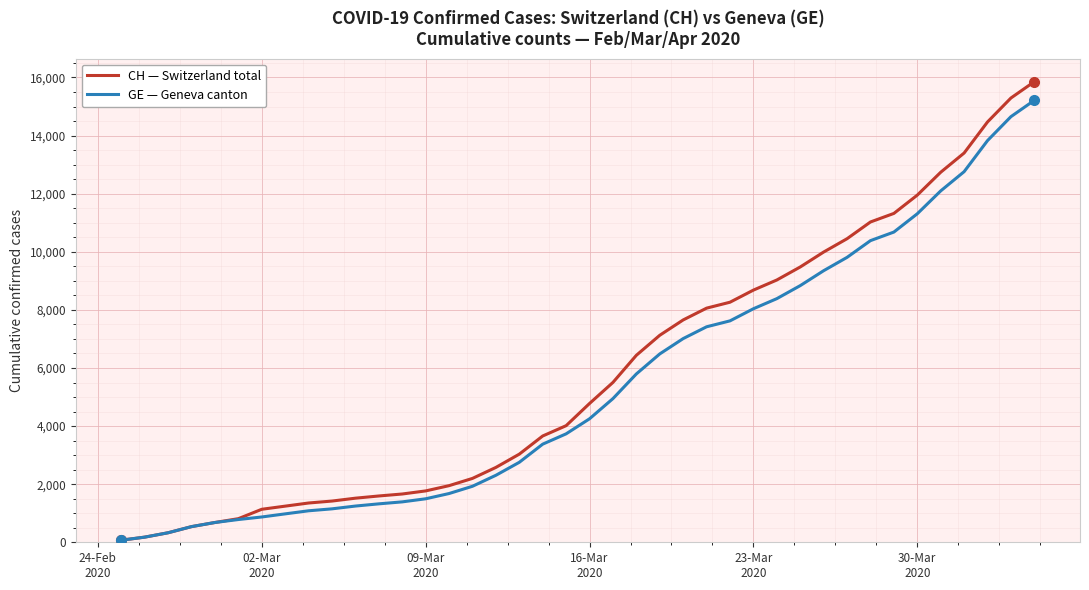

Which series has the widest spread of values?

CH — Switzerland total